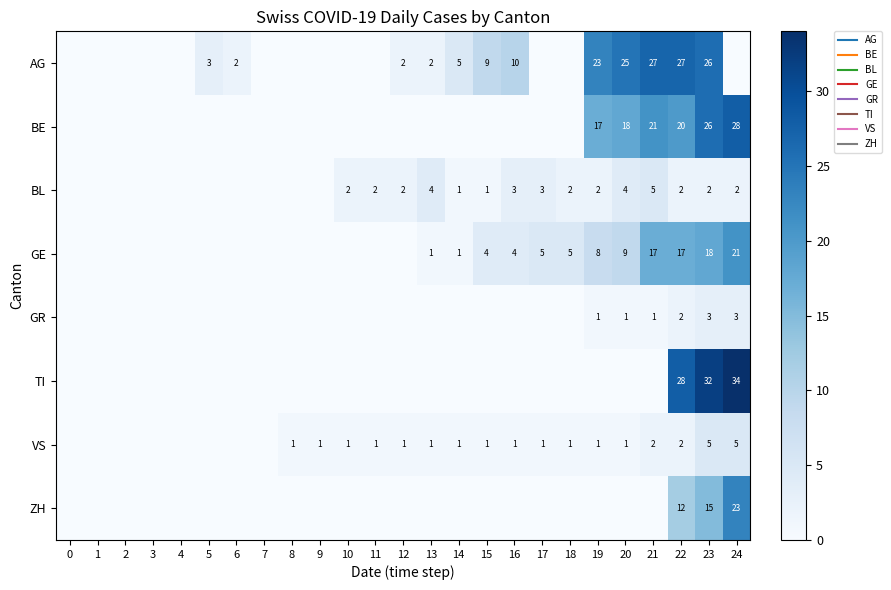

How many distinct data groups are displayed?

8